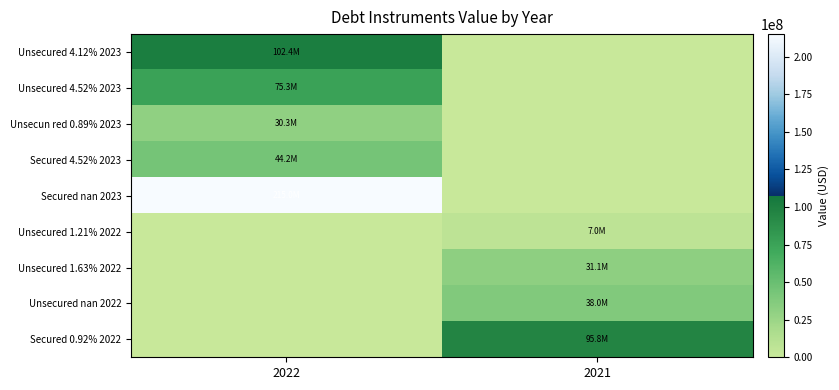

What is the spread (max minus min) of values at 2022?

215000000